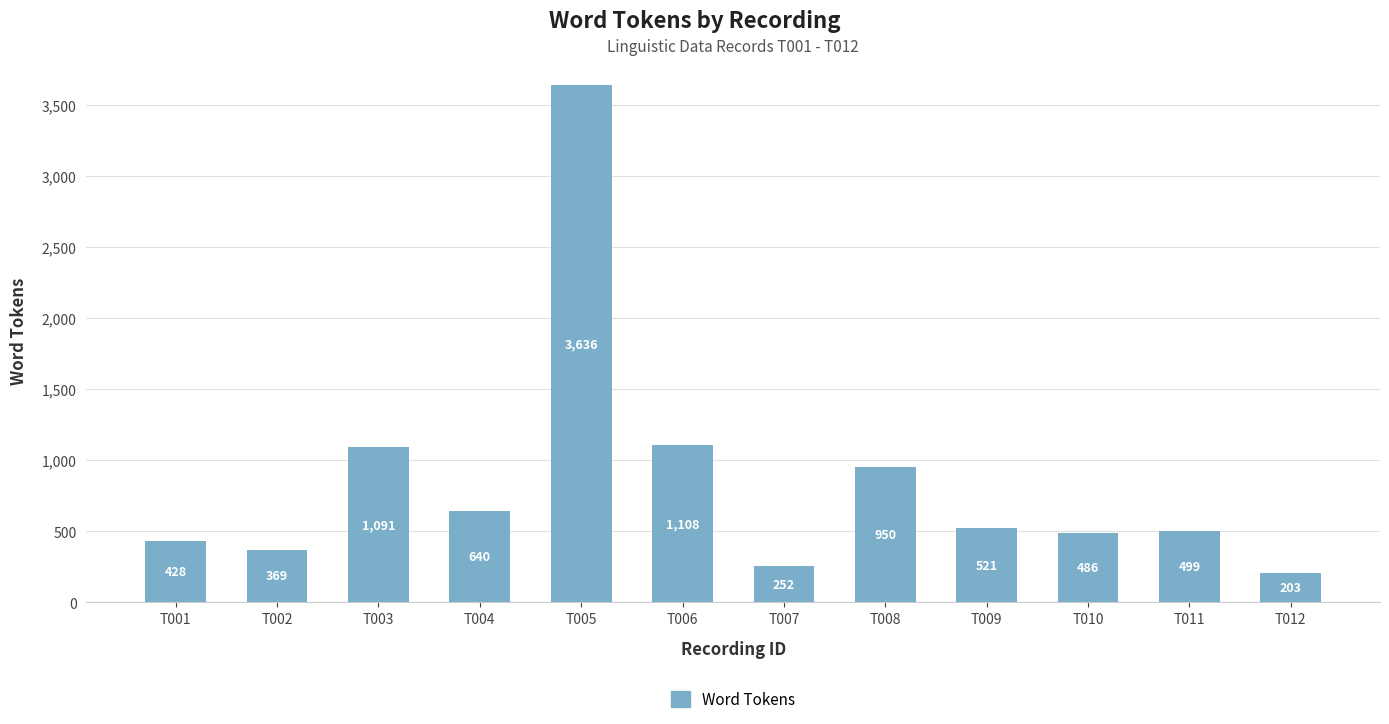

List the labels in order of value, largest first.

T005, T006, T003, T008, T004, T009, T011, T010, T001, T002, T007, T012